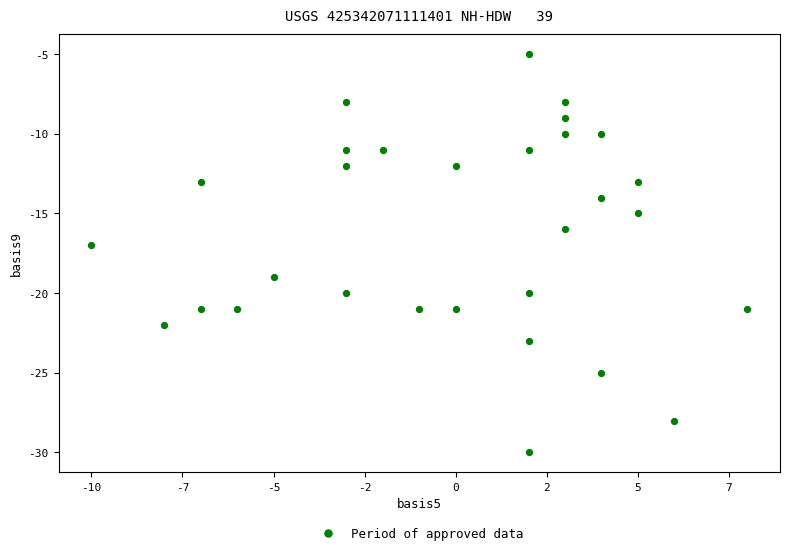

What is the range of Y values (max minus min)?

25